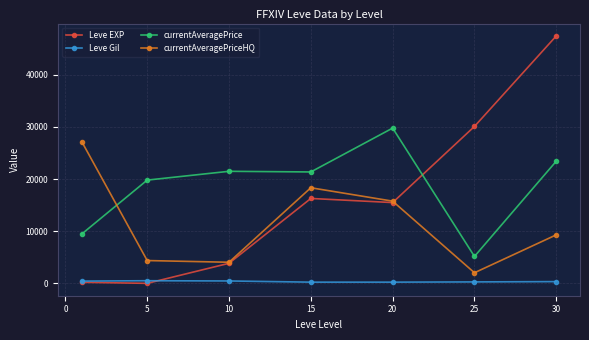

True or false: currentAveragePrice and Leve Gil intersect in this chart.

False